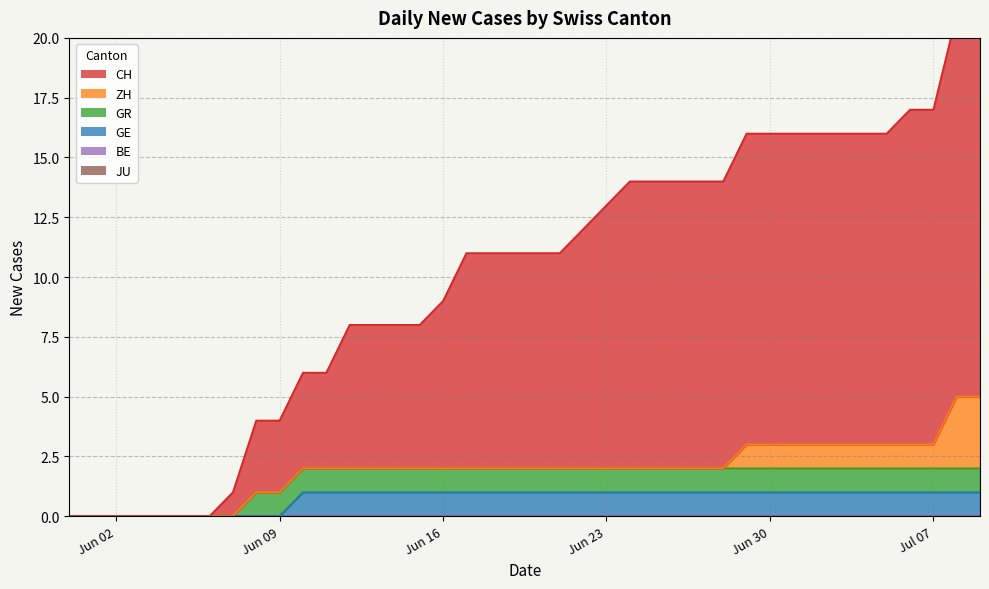

Reading left to right, transcribe all the data shown in this chart.

CH: 2020-05-31=0	2020-06-01=0	2020-06-02=0	2020-06-03=0	2020-06-04=0	2020-06-05=0	2020-06-06=0	2020-06-07=1	2020-06-08=3	2020-06-09=3	2020-06-10=4	2020-06-11=4	2020-06-12=6	2020-06-13=6	2020-06-14=6	2020-06-15=6	2020-06-16=7	2020-06-17=9	2020-06-18=9	2020-06-19=9	2020-06-20=9	2020-06-21=9	2020-06-22=10	2020-06-23=11	2020-06-24=12	2020-06-25=12	2020-06-26=12	2020-06-27=12	2020-06-28=12	2020-06-29=13	2020-06-30=13	2020-07-01=13	2020-07-02=13	2020-07-03=13	2020-07-04=13	2020-07-05=13	2020-07-06=14	2020-07-07=14	2020-07-08=16	2020-07-09=16
ZH: 2020-05-31=0	2020-06-01=0	2020-06-02=0	2020-06-03=0	2020-06-04=0	2020-06-05=0	2020-06-06=0	2020-06-07=0	2020-06-08=0	2020-06-09=0	2020-06-10=0	2020-06-11=0	2020-06-12=0	2020-06-13=0	2020-06-14=0	2020-06-15=0	2020-06-16=0	2020-06-17=0	2020-06-18=0	2020-06-19=0	2020-06-20=0	2020-06-21=0	2020-06-22=0	2020-06-23=0	2020-06-24=0	2020-06-25=0	2020-06-26=0	2020-06-27=0	2020-06-28=0	2020-06-29=1	2020-06-30=1	2020-07-01=1	2020-07-02=1	2020-07-03=1	2020-07-04=1	2020-07-05=1	2020-07-06=1	2020-07-07=1	2020-07-08=3	2020-07-09=3
GR: 2020-05-31=0	2020-06-01=0	2020-06-02=0	2020-06-03=0	2020-06-04=0	2020-06-05=0	2020-06-06=0	2020-06-07=0	2020-06-08=1	2020-06-09=1	2020-06-10=1	2020-06-11=1	2020-06-12=1	2020-06-13=1	2020-06-14=1	2020-06-15=1	2020-06-16=1	2020-06-17=1	2020-06-18=1	2020-06-19=1	2020-06-20=1	2020-06-21=1	2020-06-22=1	2020-06-23=1	2020-06-24=1	2020-06-25=1	2020-06-26=1	2020-06-27=1	2020-06-28=1	2020-06-29=1	2020-06-30=1	2020-07-01=1	2020-07-02=1	2020-07-03=1	2020-07-04=1	2020-07-05=1	2020-07-06=1	2020-07-07=1	2020-07-08=1	2020-07-09=1
GE: 2020-05-31=0	2020-06-01=0	2020-06-02=0	2020-06-03=0	2020-06-04=0	2020-06-05=0	2020-06-06=0	2020-06-07=0	2020-06-08=0	2020-06-09=0	2020-06-10=1	2020-06-11=1	2020-06-12=1	2020-06-13=1	2020-06-14=1	2020-06-15=1	2020-06-16=1	2020-06-17=1	2020-06-18=1	2020-06-19=1	2020-06-20=1	2020-06-21=1	2020-06-22=1	2020-06-23=1	2020-06-24=1	2020-06-25=1	2020-06-26=1	2020-06-27=1	2020-06-28=1	2020-06-29=1	2020-06-30=1	2020-07-01=1	2020-07-02=1	2020-07-03=1	2020-07-04=1	2020-07-05=1	2020-07-06=1	2020-07-07=1	2020-07-08=1	2020-07-09=1
BE: 2020-05-31=0	2020-06-01=0	2020-06-02=0	2020-06-03=0	2020-06-04=0	2020-06-05=0	2020-06-06=0	2020-06-07=0	2020-06-08=0	2020-06-09=0	2020-06-10=0	2020-06-11=0	2020-06-12=0	2020-06-13=0	2020-06-14=0	2020-06-15=0	2020-06-16=0	2020-06-17=0	2020-06-18=0	2020-06-19=0	2020-06-20=0	2020-06-21=0	2020-06-22=0	2020-06-23=0	2020-06-24=0	2020-06-25=0	2020-06-26=0	2020-06-27=0	2020-06-28=0	2020-06-29=0	2020-06-30=0	2020-07-01=0	2020-07-02=0	2020-07-03=0	2020-07-04=0	2020-07-05=0	2020-07-06=0	2020-07-07=0	2020-07-08=0	2020-07-09=0
JU: 2020-05-31=0	2020-06-01=0	2020-06-02=0	2020-06-03=0	2020-06-04=0	2020-06-05=0	2020-06-06=0	2020-06-07=0	2020-06-08=0	2020-06-09=0	2020-06-10=0	2020-06-11=0	2020-06-12=0	2020-06-13=0	2020-06-14=0	2020-06-15=0	2020-06-16=0	2020-06-17=0	2020-06-18=0	2020-06-19=0	2020-06-20=0	2020-06-21=0	2020-06-22=0	2020-06-23=0	2020-06-24=0	2020-06-25=0	2020-06-26=0	2020-06-27=0	2020-06-28=0	2020-06-29=0	2020-06-30=0	2020-07-01=0	2020-07-02=0	2020-07-03=0	2020-07-04=0	2020-07-05=0	2020-07-06=0	2020-07-07=0	2020-07-08=0	2020-07-09=0